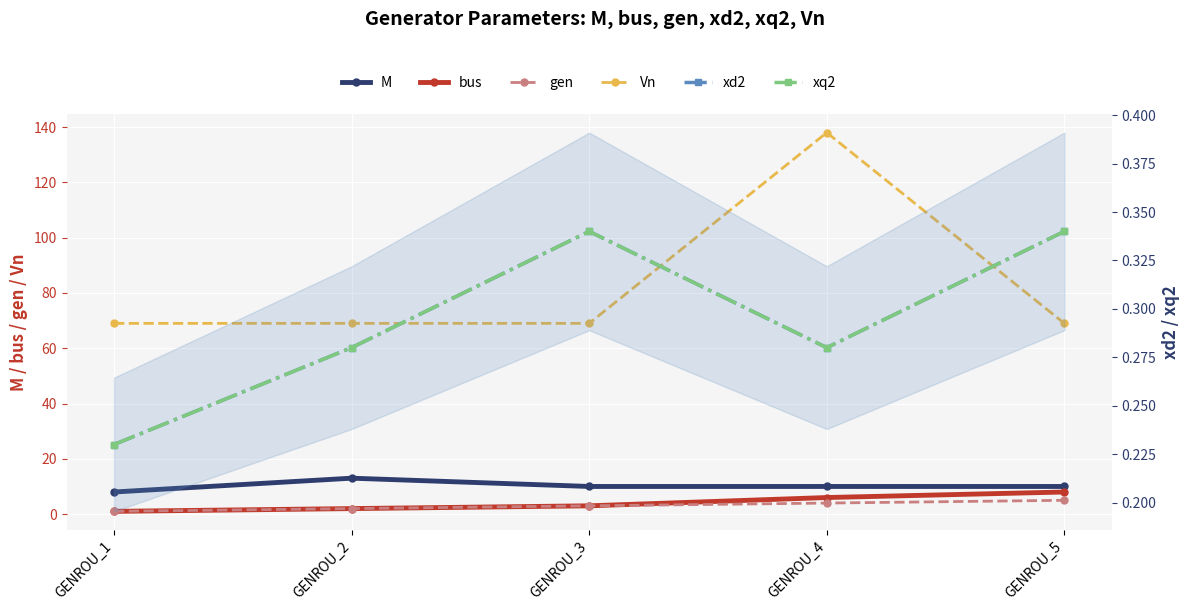

Which series has the largest total across all categories?

Vn